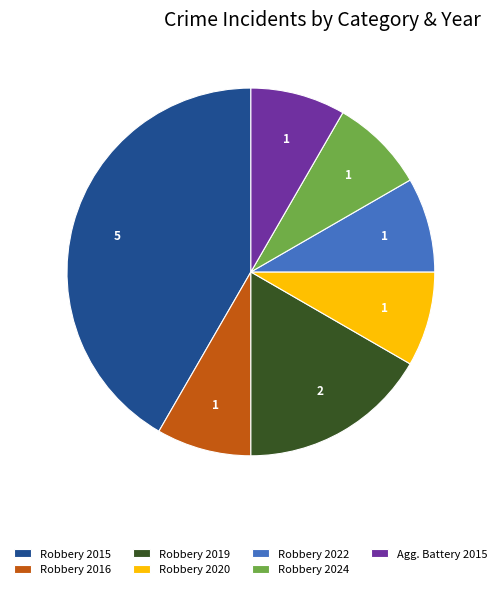

Is there a majority slice in this chart?

No